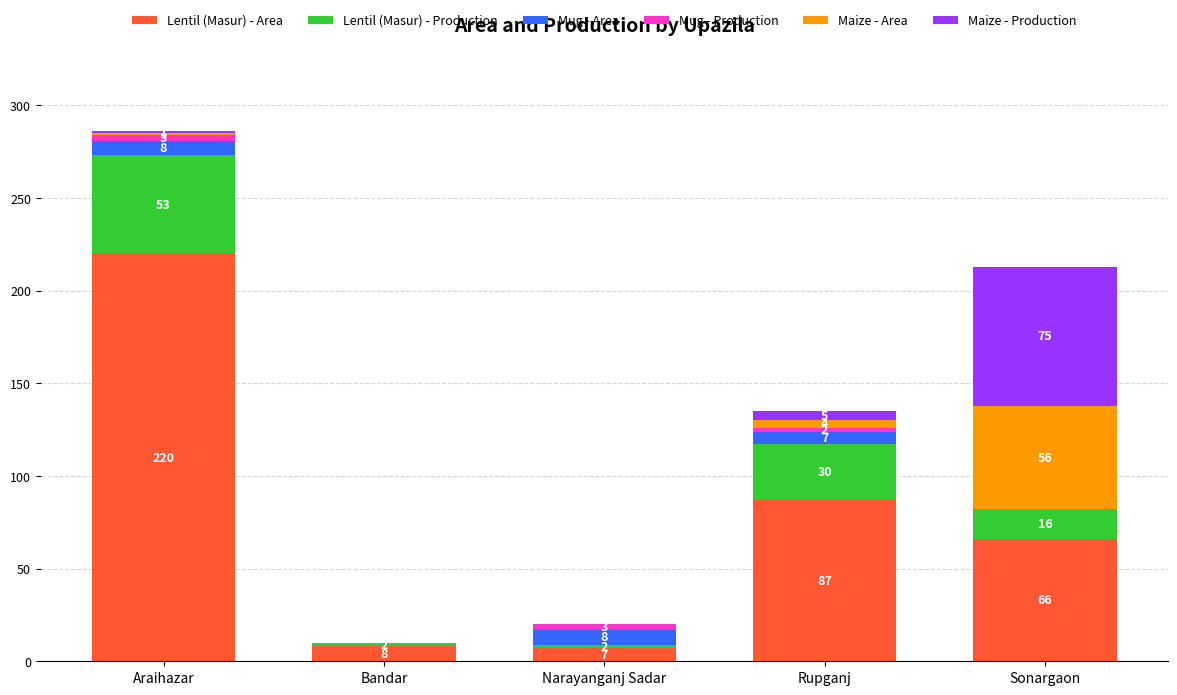

Are the bars grouped side by side (vs. stacked)?

No